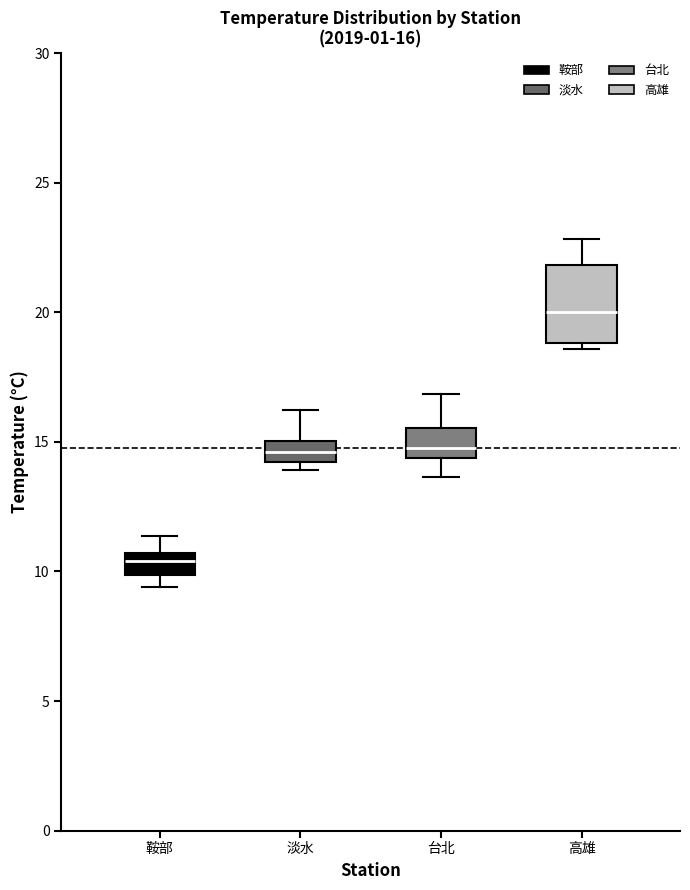

Which box has the lowest median line?

鞍部